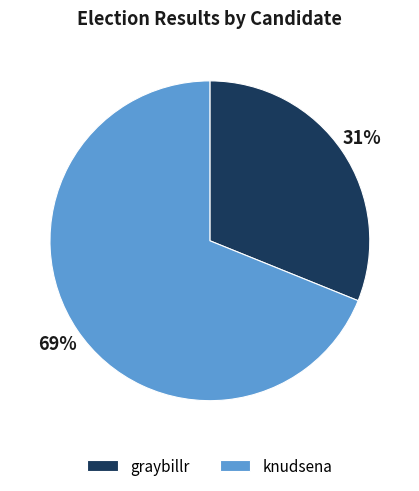

Which category accounts for the majority?

knudsena